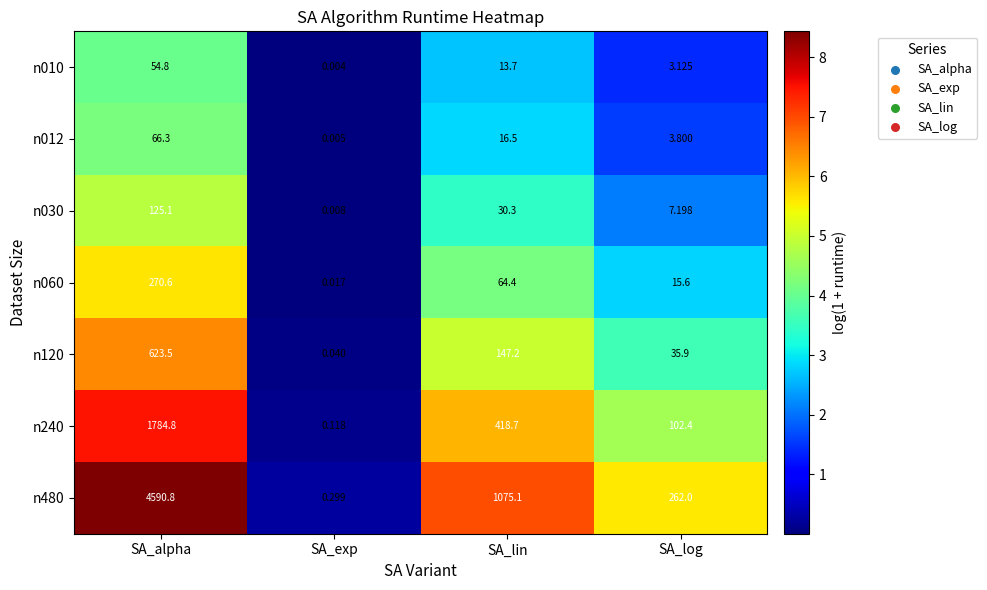

How many data points in n120 are less than 147?

2